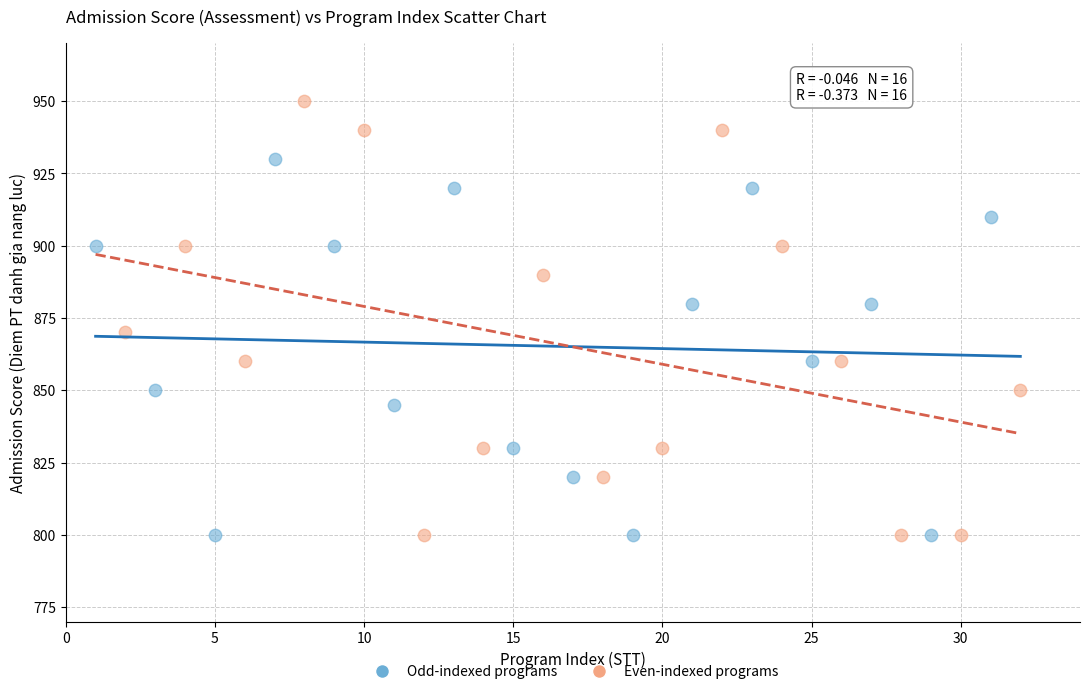

What are all the series names shown in the legend?

Odd-indexed programs, Even-indexed programs